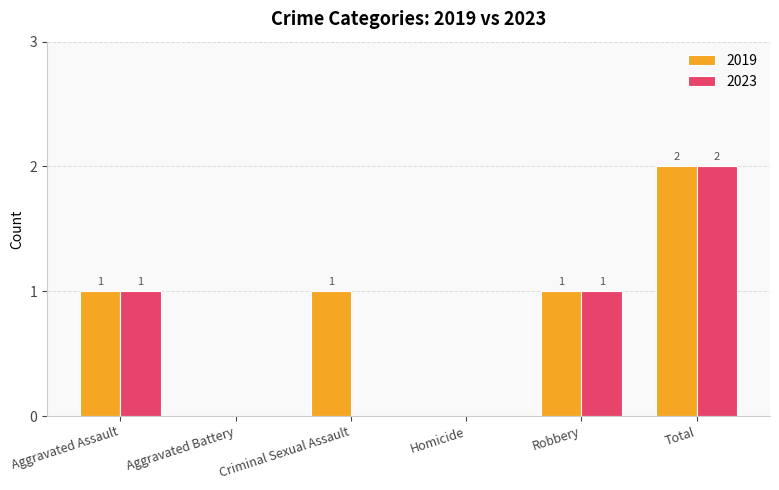

Which category has the highest value in the 2023 series?

Total